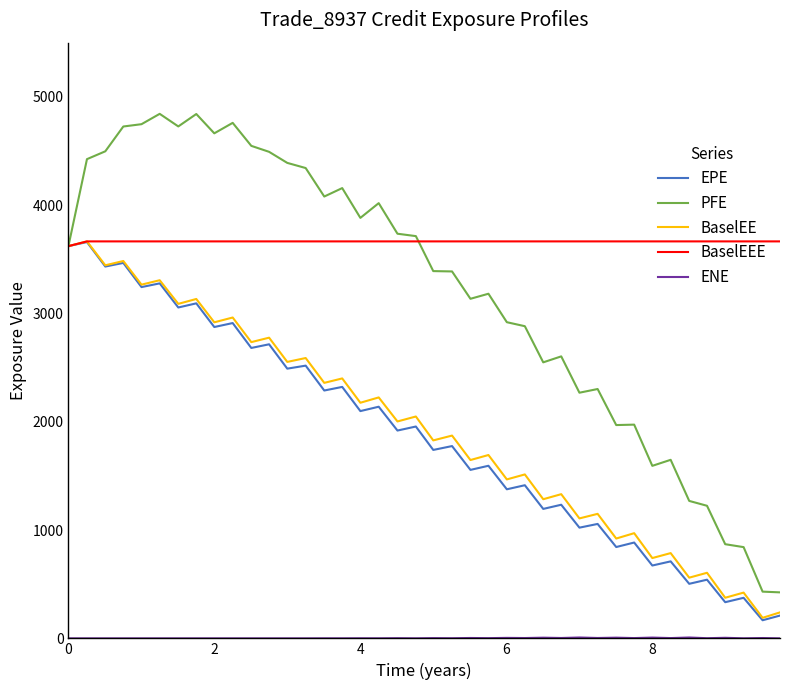

Which series has the widest spread of values?

PFE